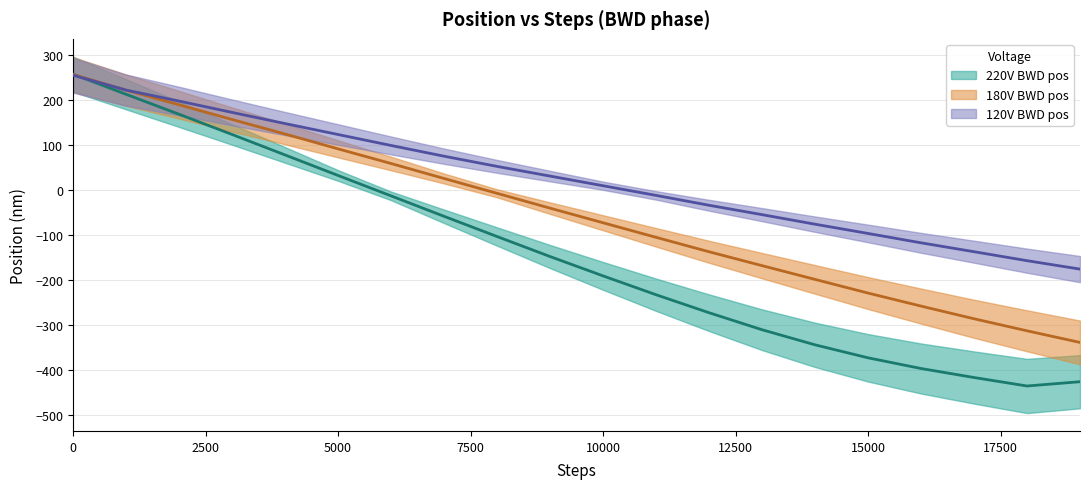

At which label is 180V BWD pos closest to -40?

9000